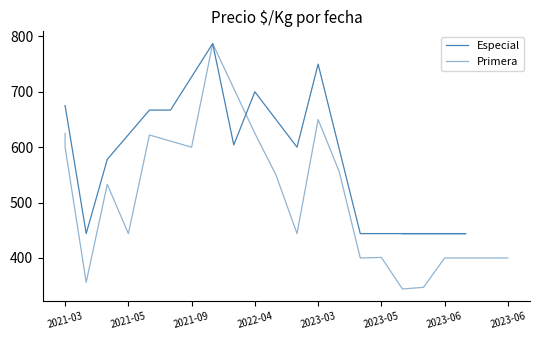

Which has a higher value, 2023-06-13 or 2022-03-28?

2022-03-28